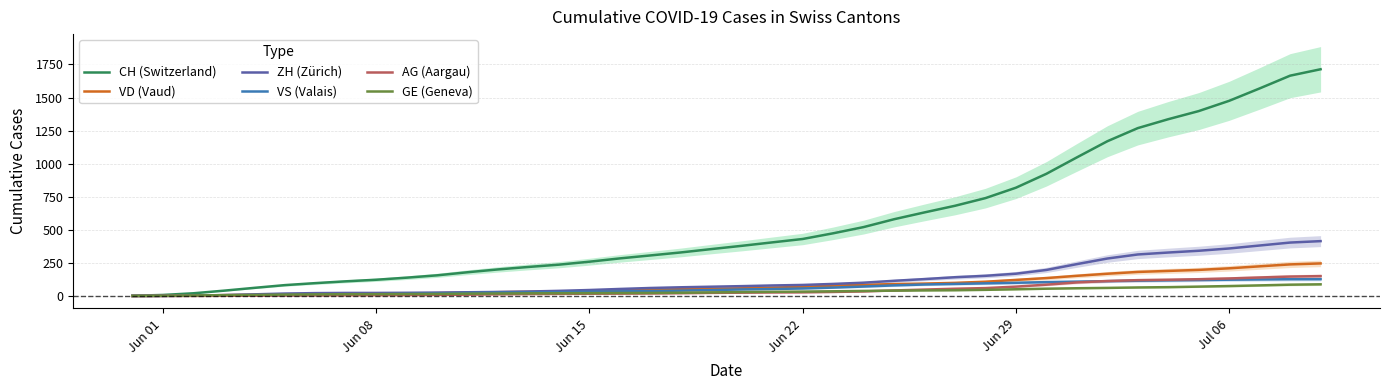

What is the maximum value shown in the chart?

1713.5